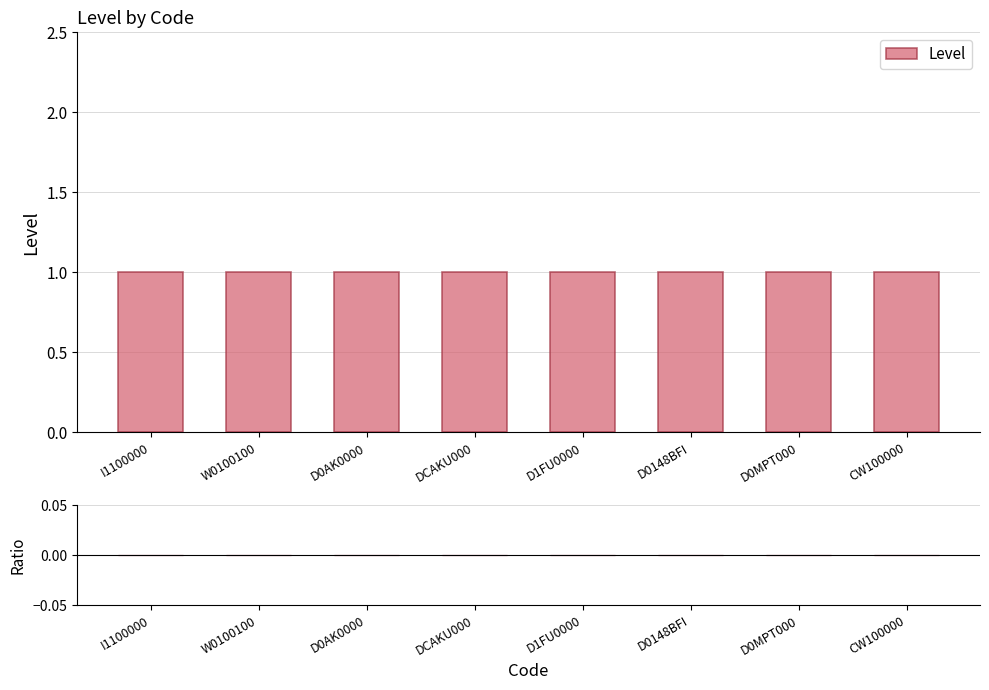

Reading left to right, extract all data points from this chart.

Level: I1100000=1	W0100100=1	D0AK0000=1	DCAKU000=1	D1FU0000=1	D0148BFI=1	D0MPT000=1	CW100000=1
Ratio: I1100000=0	W0100100=0	D0AK0000=0	DCAKU000=0	D1FU0000=0	D0148BFI=0	D0MPT000=0	CW100000=0